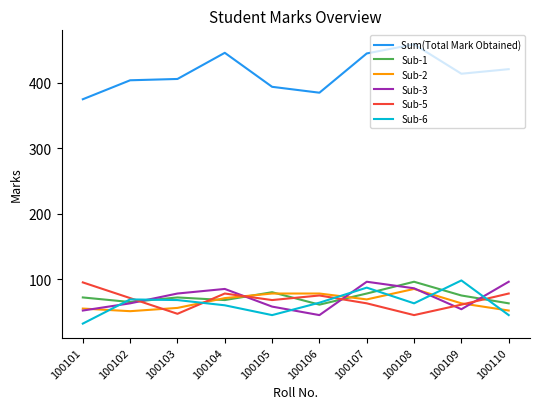

The Sub-2 series shows 51 at 100105. True or false?

False